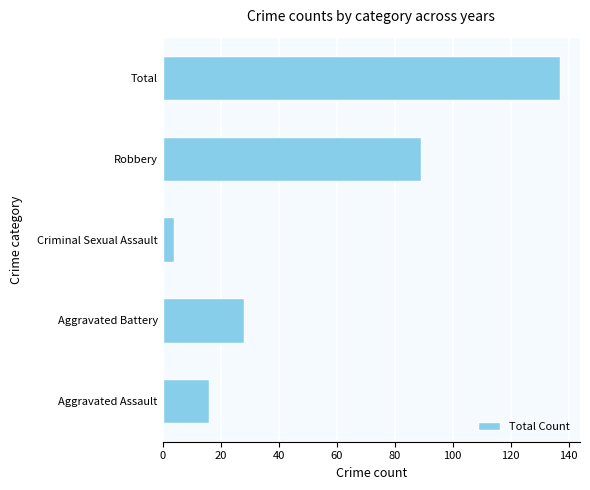

What is the sum of the values at Total and Robbery?

226